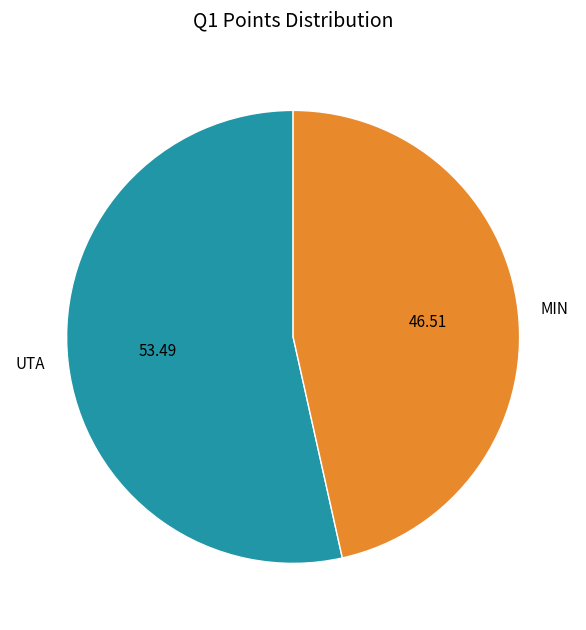

Which slice is the smallest?

MIN